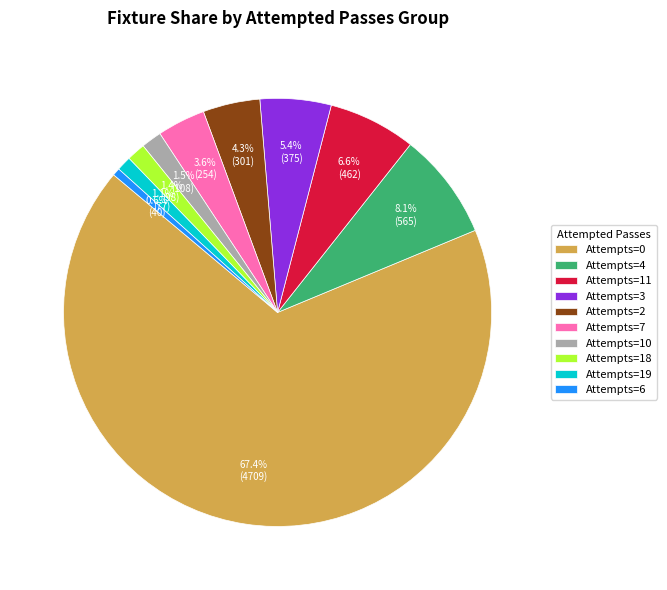

Count the number of slices in the pie.

10